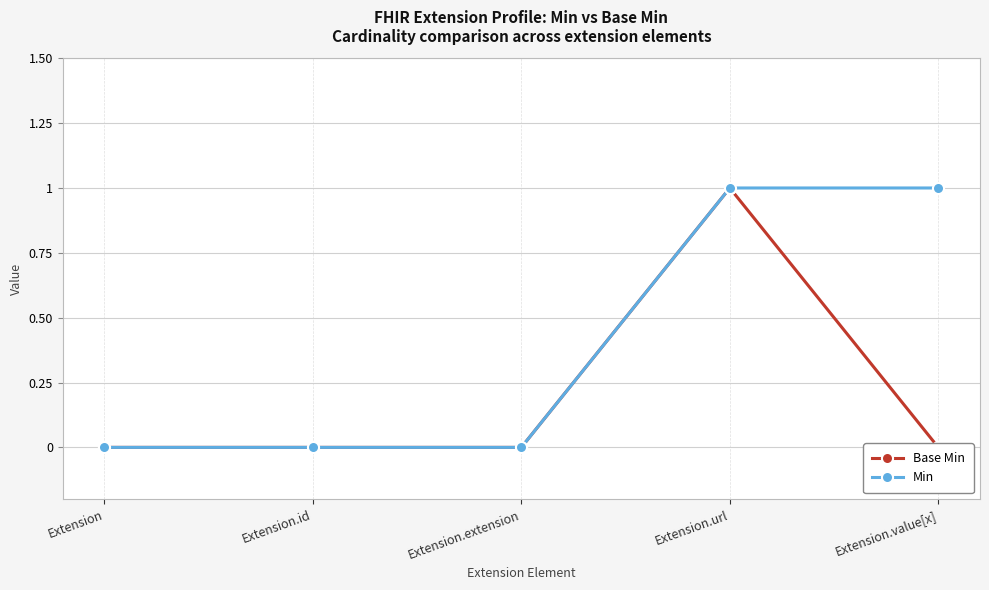

What position from the right is Extension.value[x]?

1